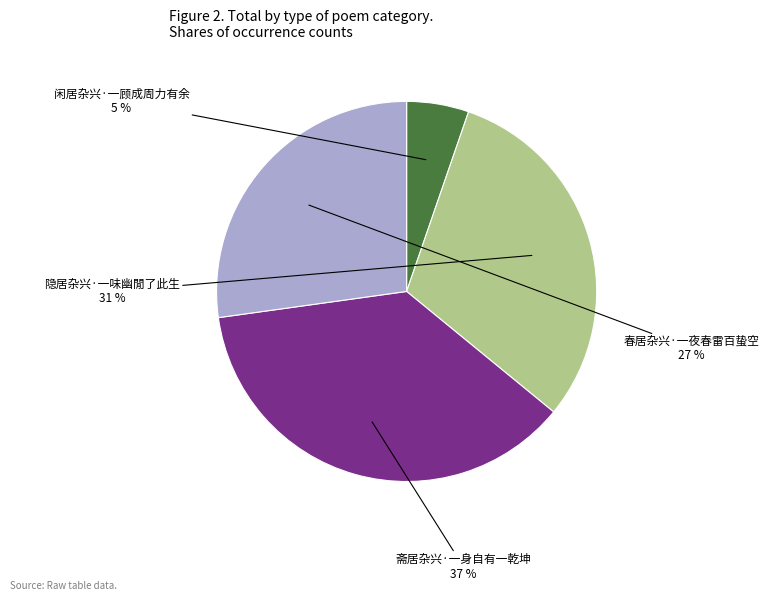

Does 闲居杂兴·一顾成周力有余 represent more than half of the total?

No